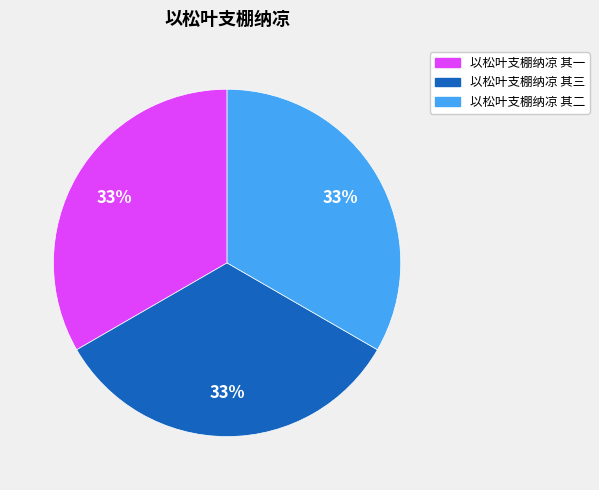

True or false: 以松叶支棚纳凉 其二 accounts for 23% of the total.

False